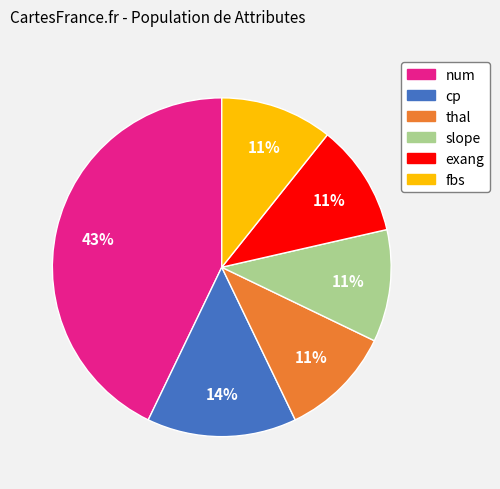

Is it true that thal is 4% of the pie?

False